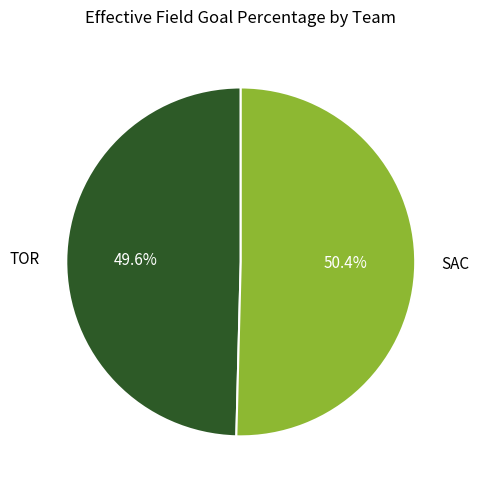

What percentage is the TOR slice, to the nearest percent?

50%